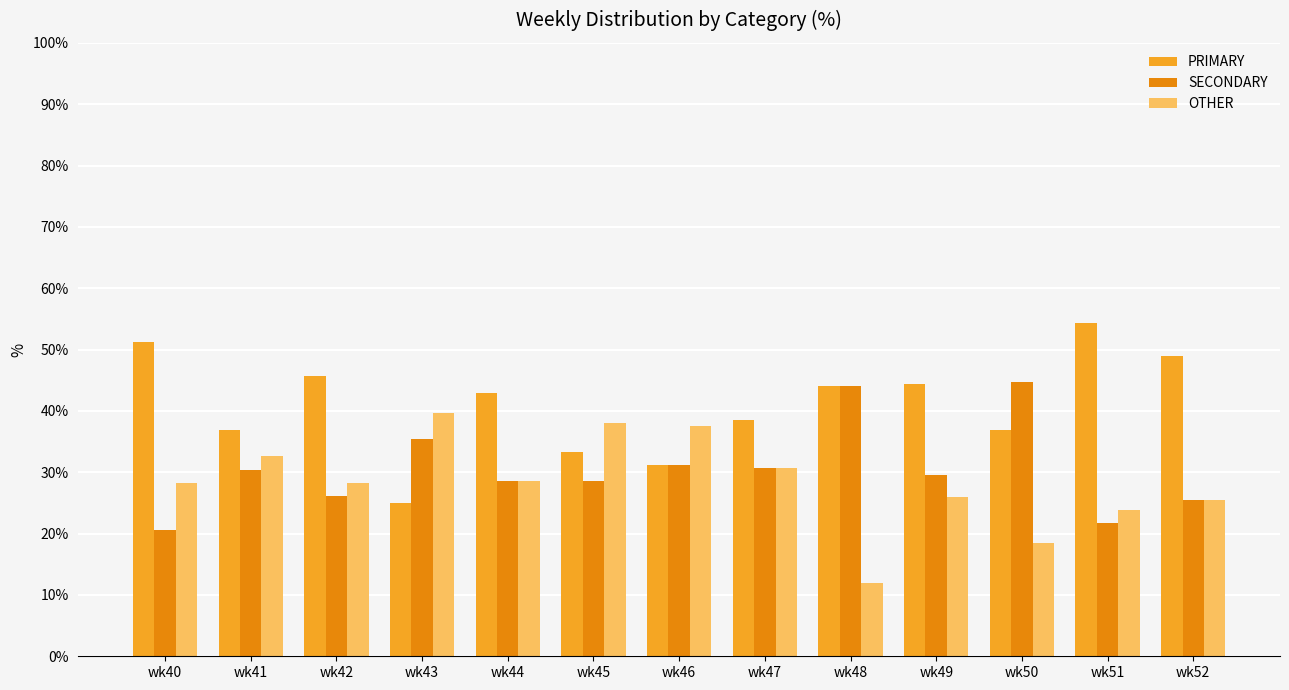

What are all the series names shown in the legend?

PRIMARY, SECONDARY, OTHER